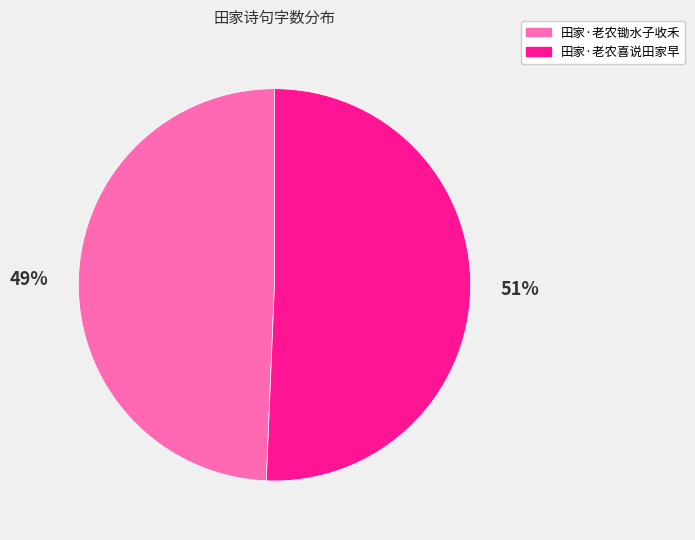

Which category accounts for the majority?

田家·老农喜说田家早